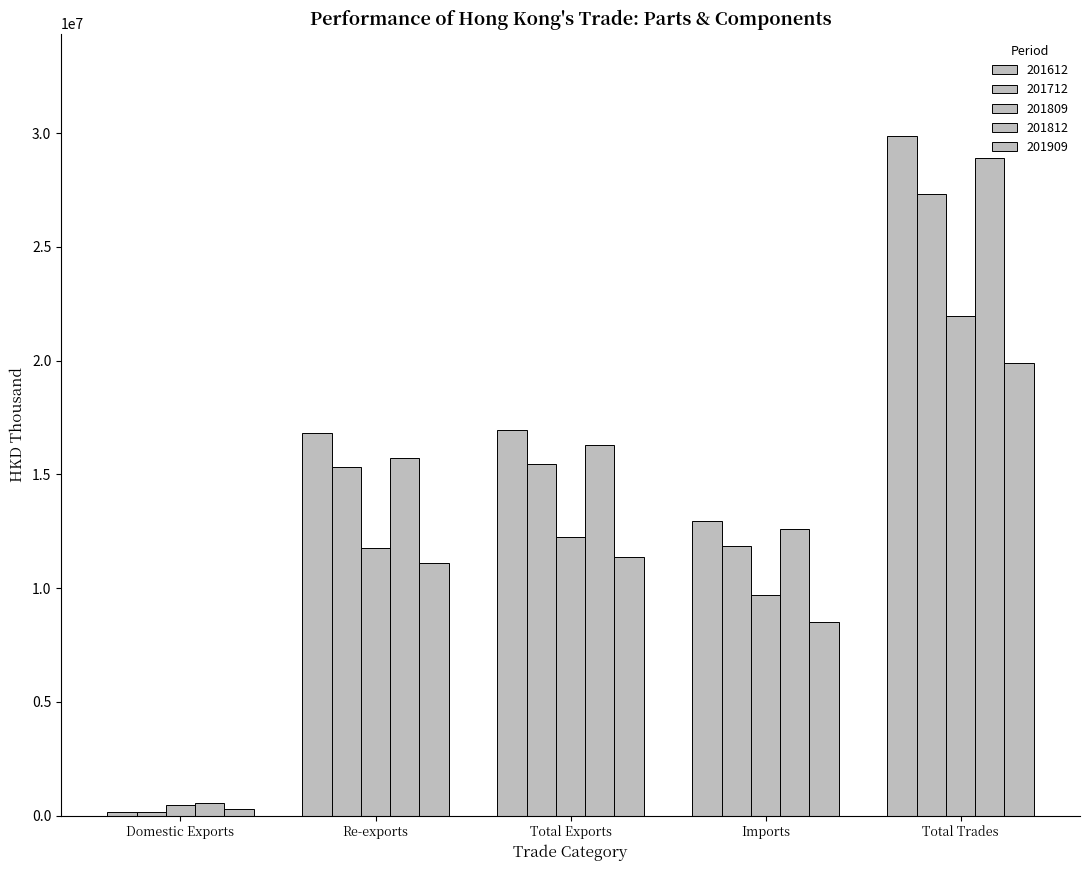

How many bars are there in each group?

5